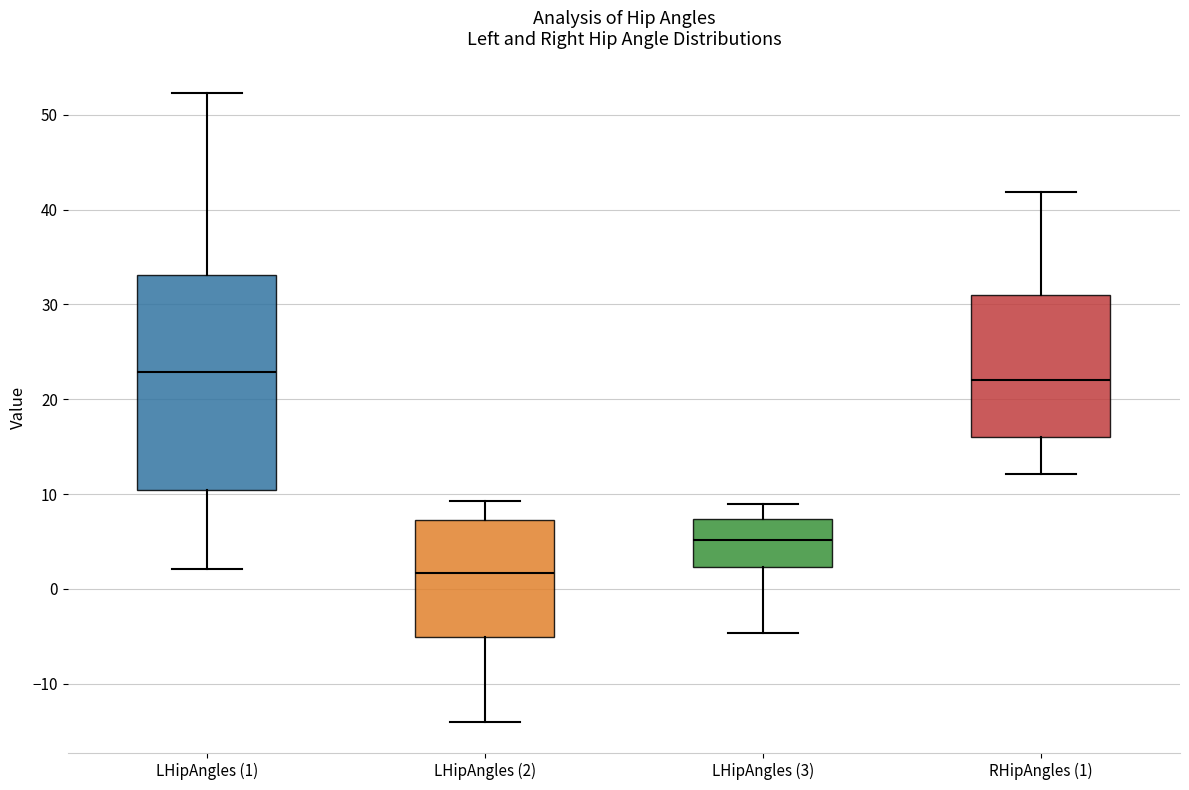

Where is the upper edge of the box for LHipAngles (1) on the y-axis? The values are not printed on the chart, so give them approximately, as read against the axis.

33